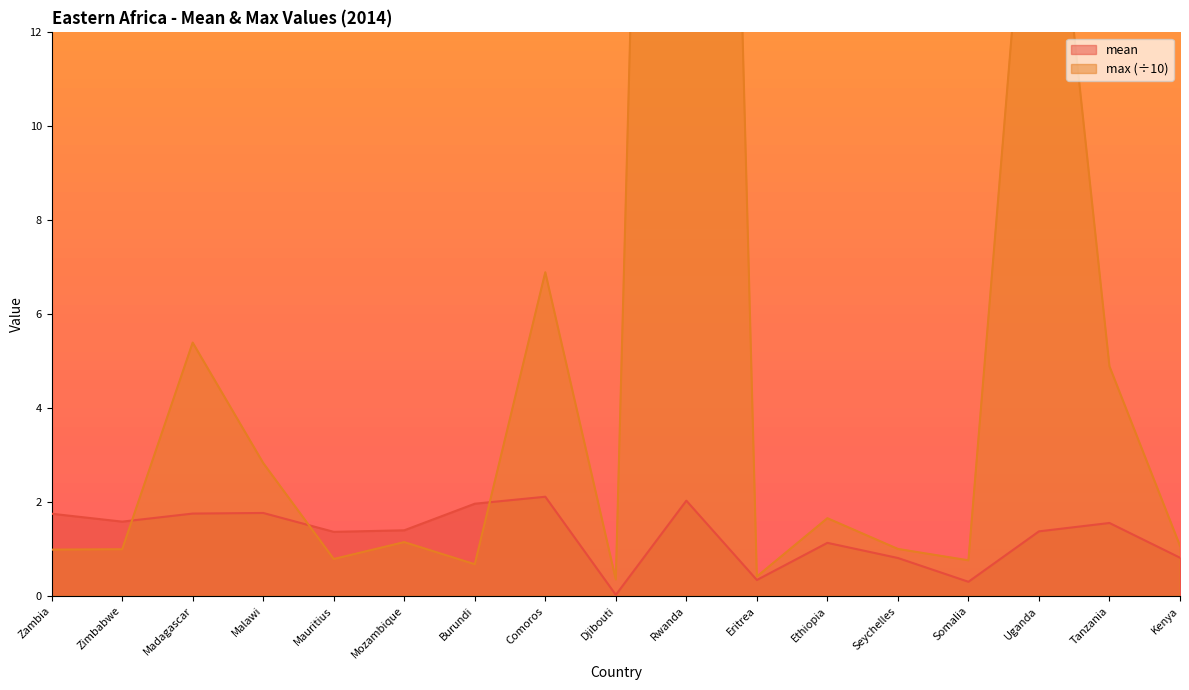

Reading left to right, list all the values displayed in this chart.

mean: Zambia=1.8	Zimbabwe=1.6	Madagascar=1.8	Malawi=1.8	Mauritius=1.4	Mozambique=1.4	Burundi=2.0	Comoros=2.1	Djibouti=0.0	Rwanda=2.0	Eritrea=0.3	Ethiopia=1.1	Seychelles=0.8	Somalia=0.3	Uganda=1.4	Tanzania=1.6	Kenya=0.8
max: Zambia=1.0	Zimbabwe=1.0	Madagascar=5.4	Malawi=2.8	Mauritius=0.8	Mozambique=1.1	Burundi=0.7	Comoros=6.9	Djibouti=0.4	Rwanda=57.4	Eritrea=0.4	Ethiopia=1.7	Seychelles=1.0	Somalia=0.8	Uganda=19.0	Tanzania=4.9	Kenya=1.1